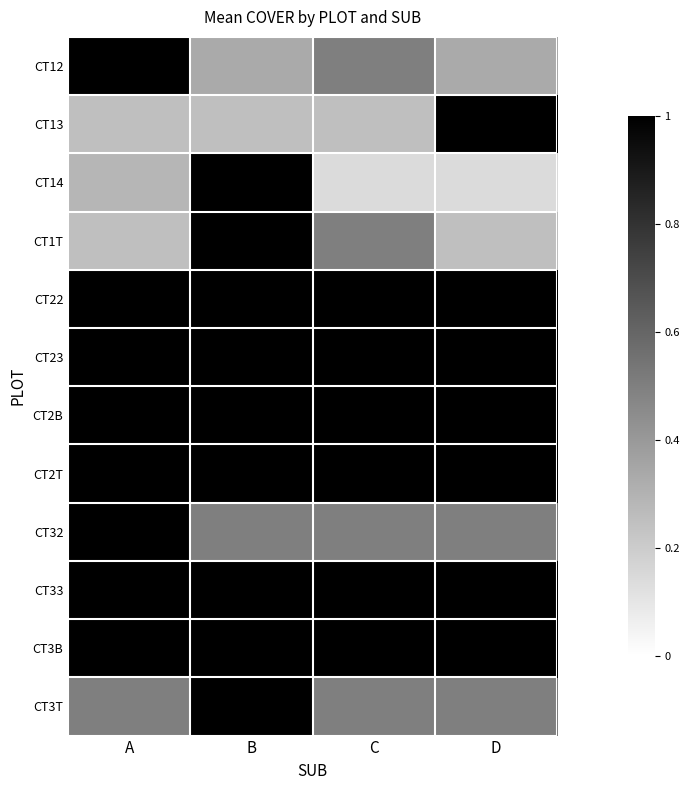

How many categories are shown in the chart?

4